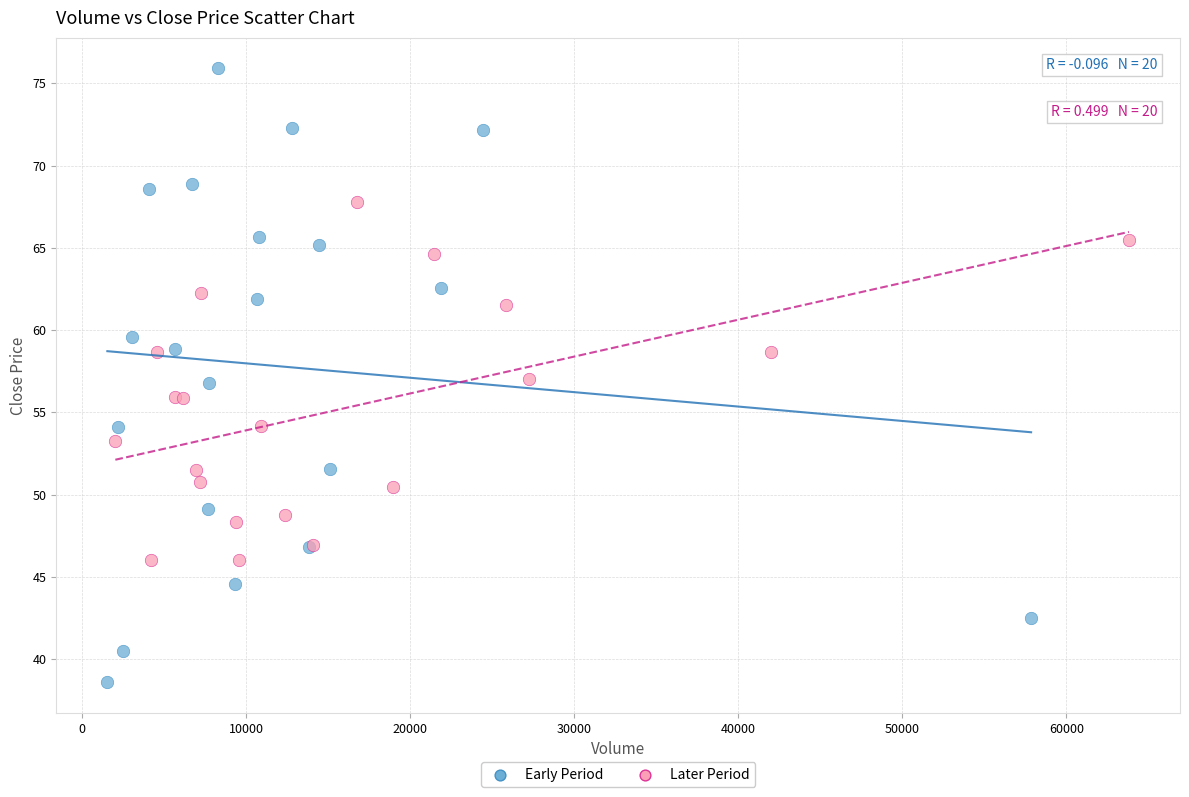

Which series has the largest Y range (max minus min)?

Early Period